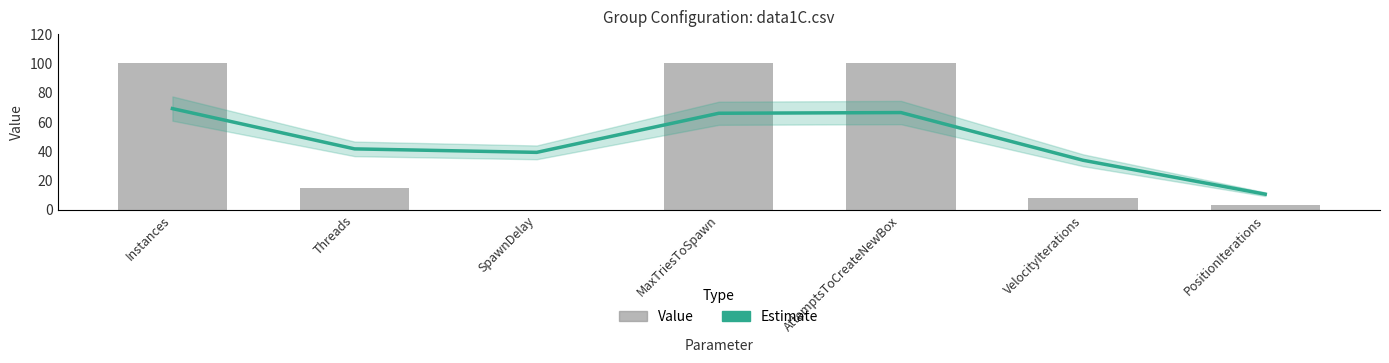

Where does the Value series first go above 15?

Instances